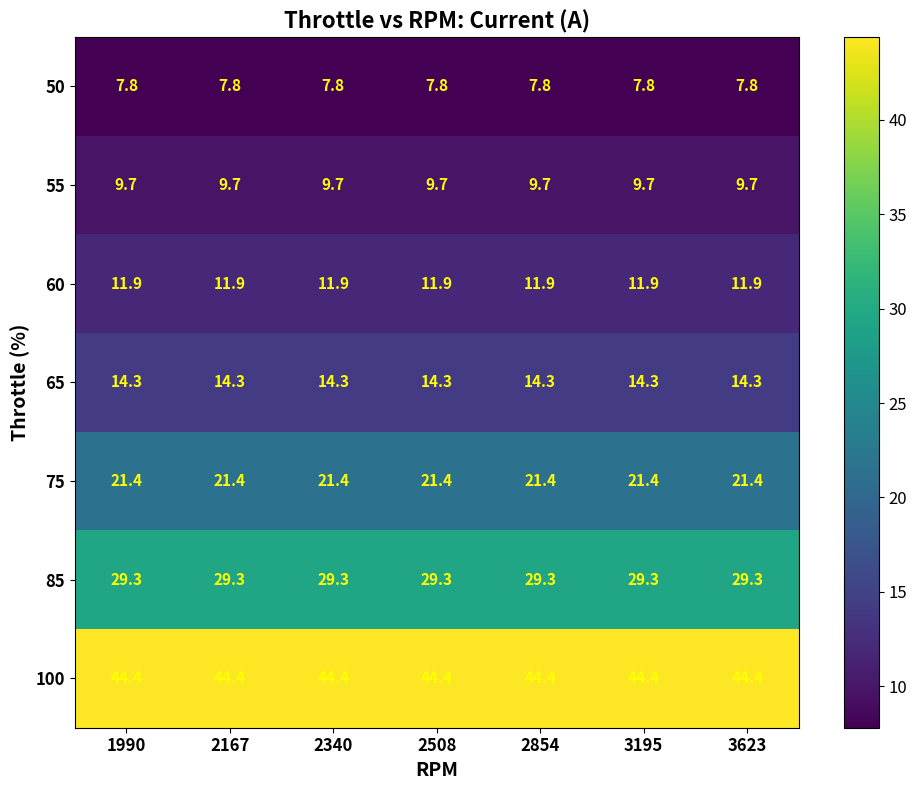

What is the difference between the highest and lowest values at 2854?

36.6